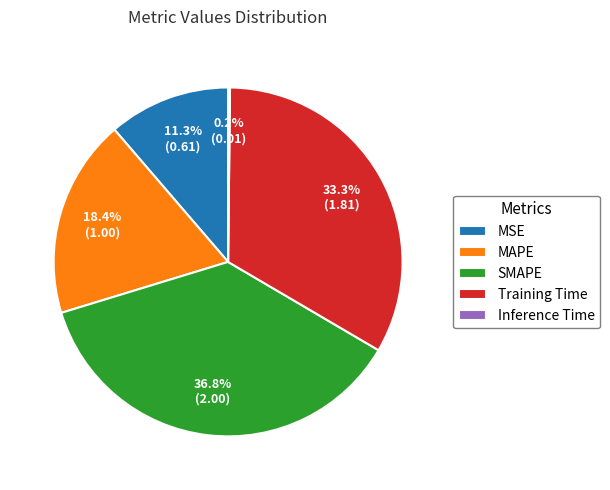

Which slice is the largest?

SMAPE